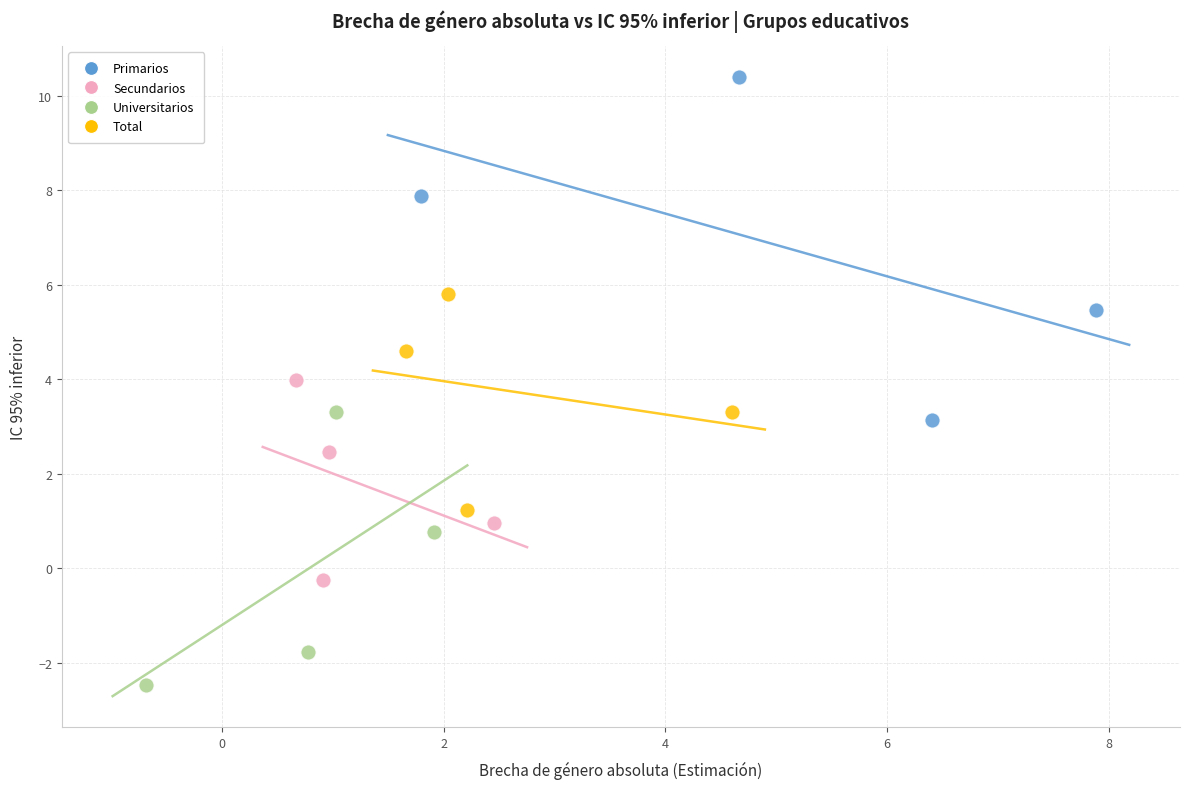

What are all the series names shown in the legend?

Primarios, Secundarios, Universitarios, Total